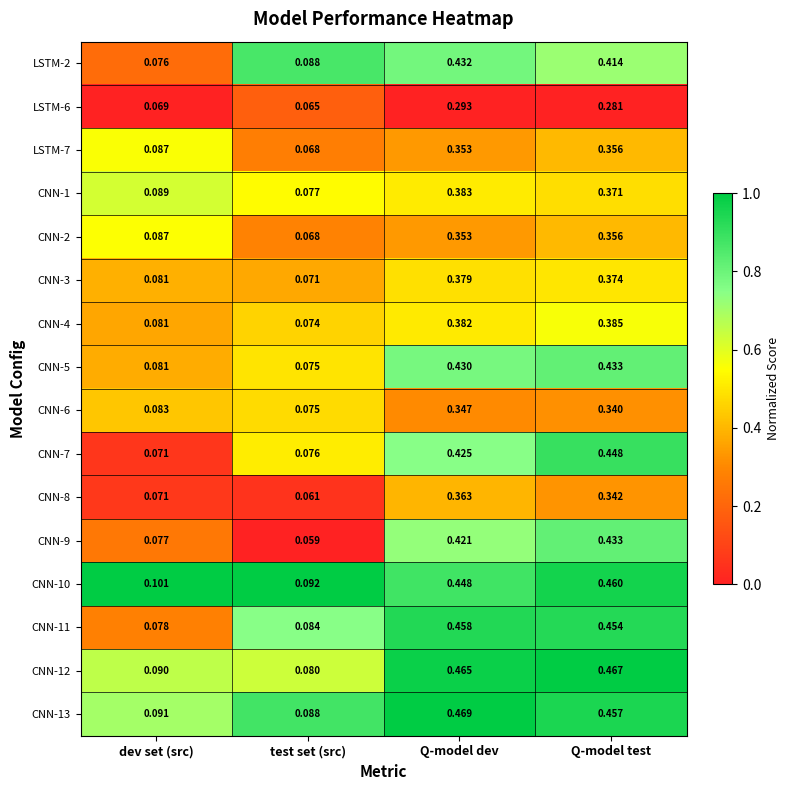

Rank the categories by CNN-11 value from highest to lowest.

Q-model dev, Q-model test, test set (src), dev set (src)